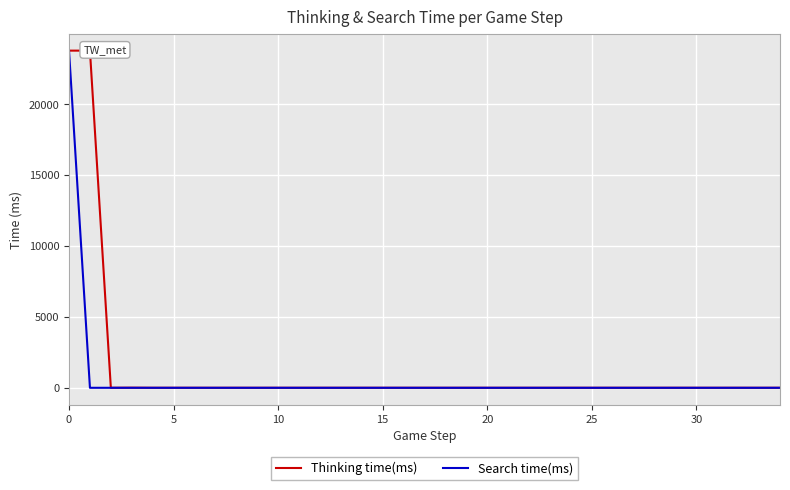

How many lines are shown in the chart?

2